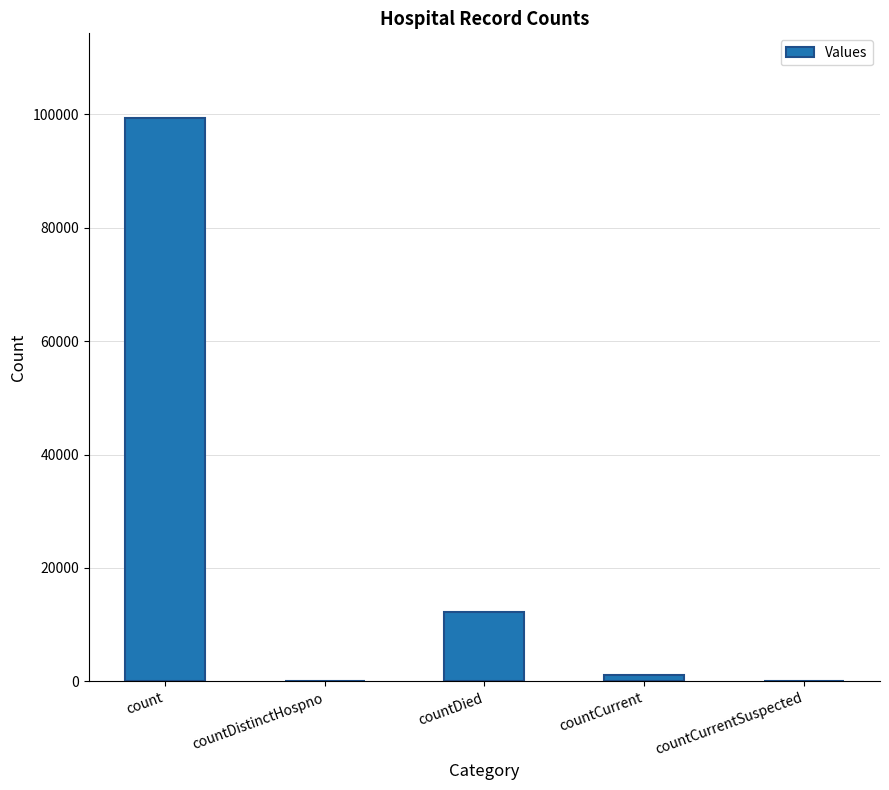

What is the sum of all values?

112676